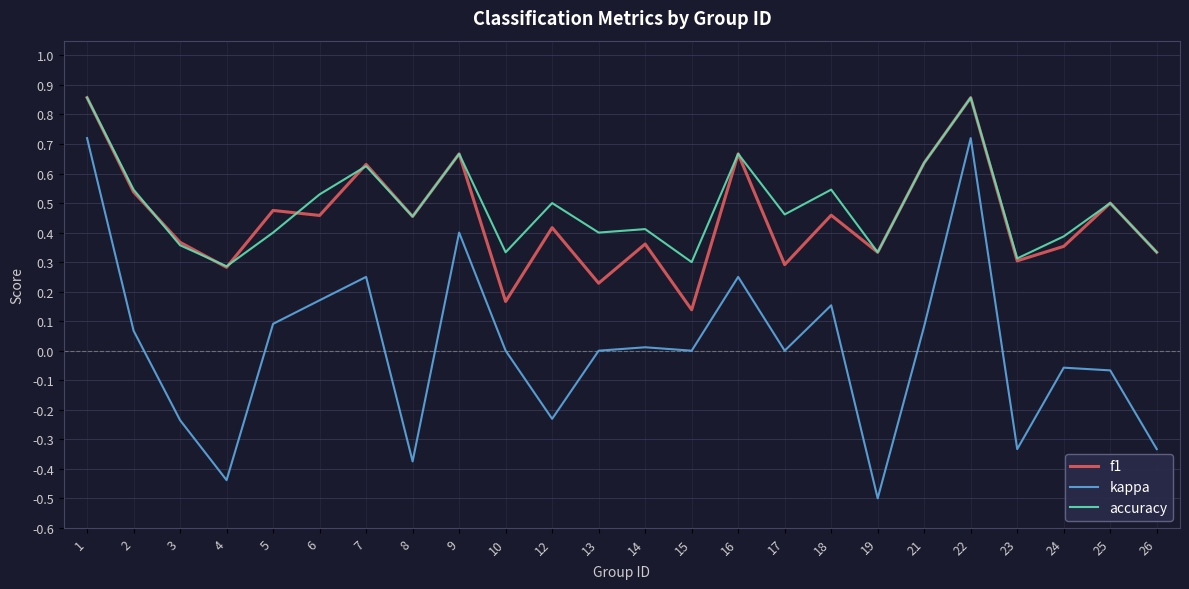

What are all the series names shown in the legend?

f1, kappa, accuracy